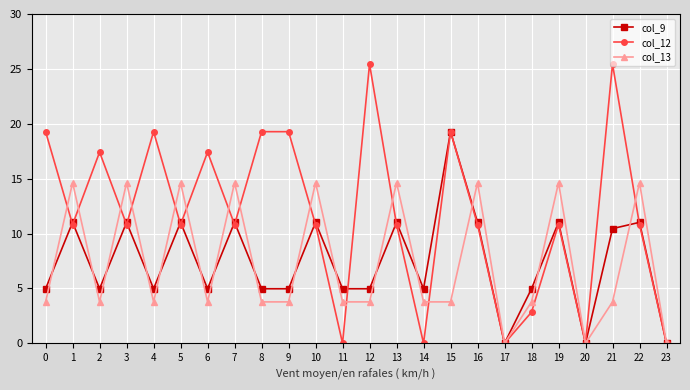

Which series has the widest spread of values?

col_12